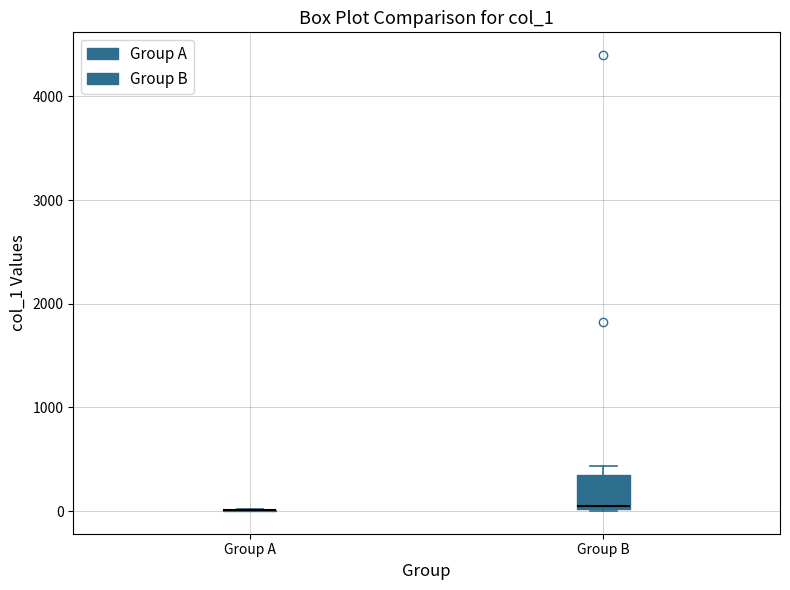

Reading left to right, transcribe this box plot: for each box, give where its median line is, the range the box spans, and where its two whiskers end, as read against the y-axis. The values are not printed on the chart, so give them approximately, as read against the axis.

Group A: box collapsed to a line at 0, whiskers 0 to 0
Group B: median 100, box 0 to 300, whiskers 0 to 400